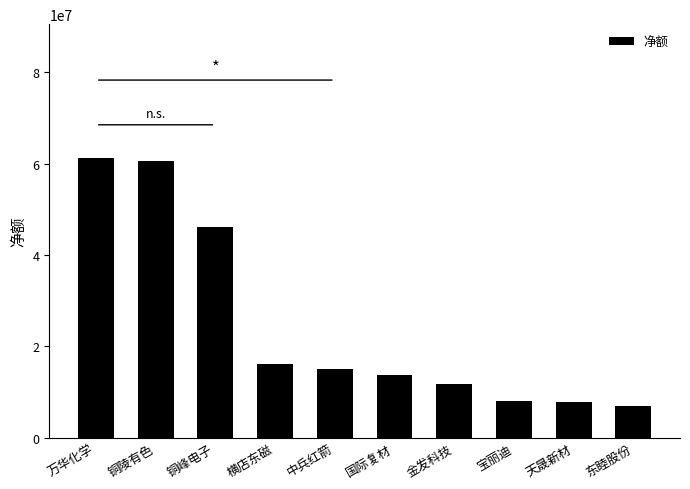

How many distinct data groups are displayed?

1